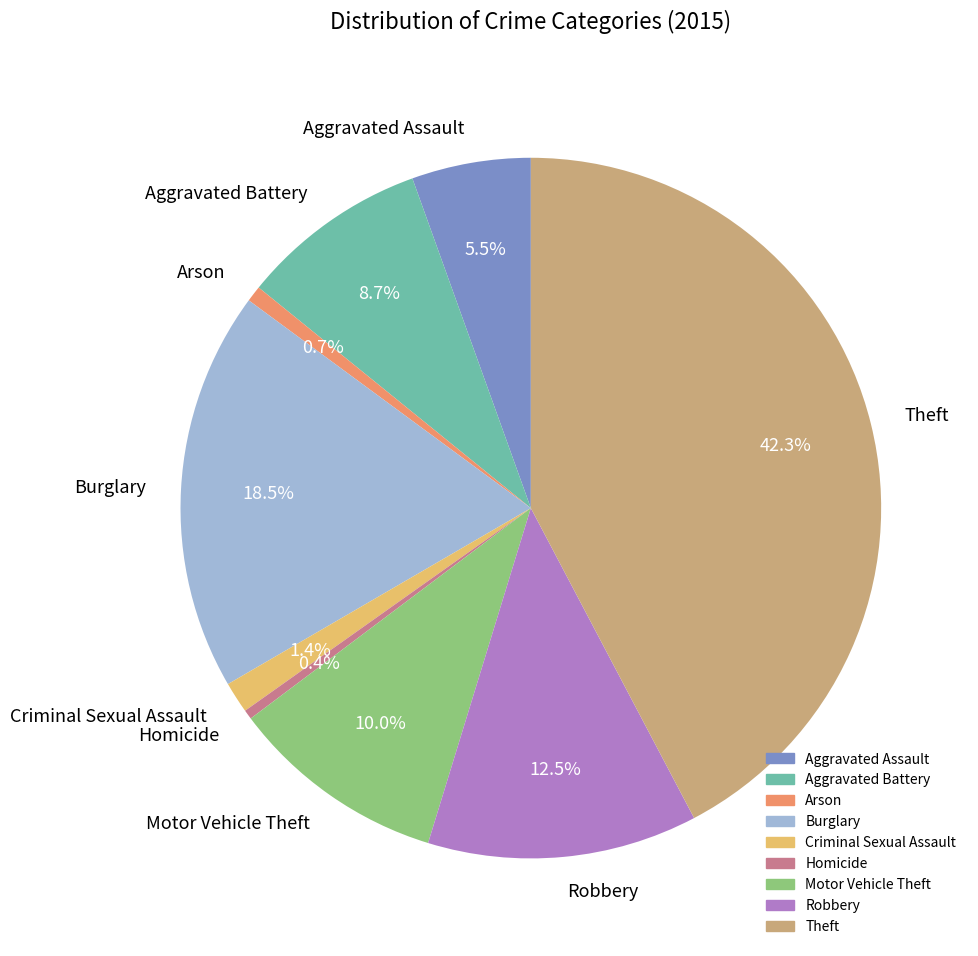

Does Burglary account for over 50% of the chart?

No